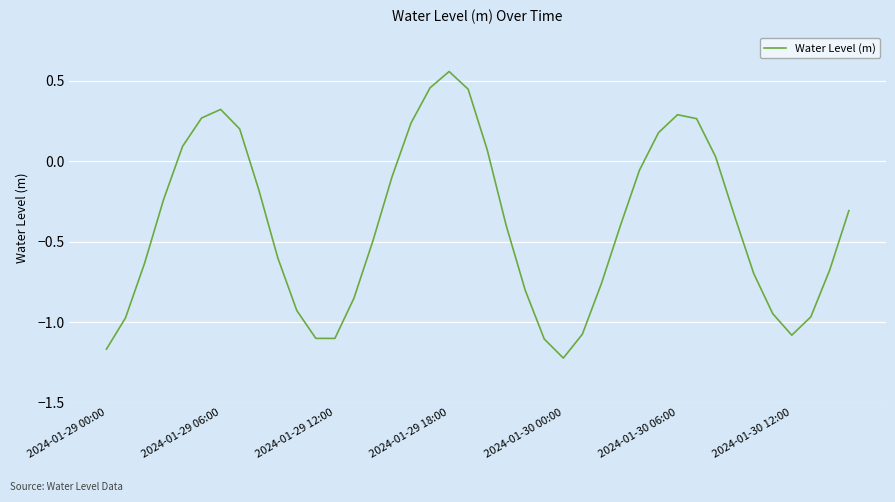

What is the difference between the maximum and minimum values?

1.8